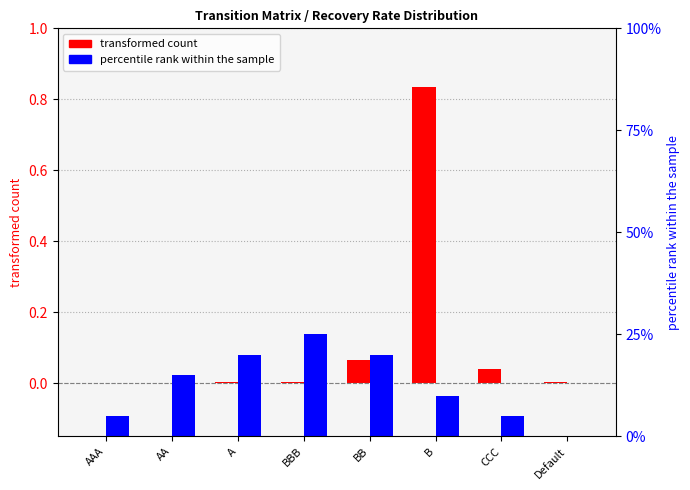

Reading left to right, transcribe all the data shown in this chart.

transformed count: 0.0	0.0	0.0	0.0	0.1	0.8	0.0	0.0
percentile rank within the sample: 0.1	0.1	0.2	0.2	0.2	0.1	0.1	0.0